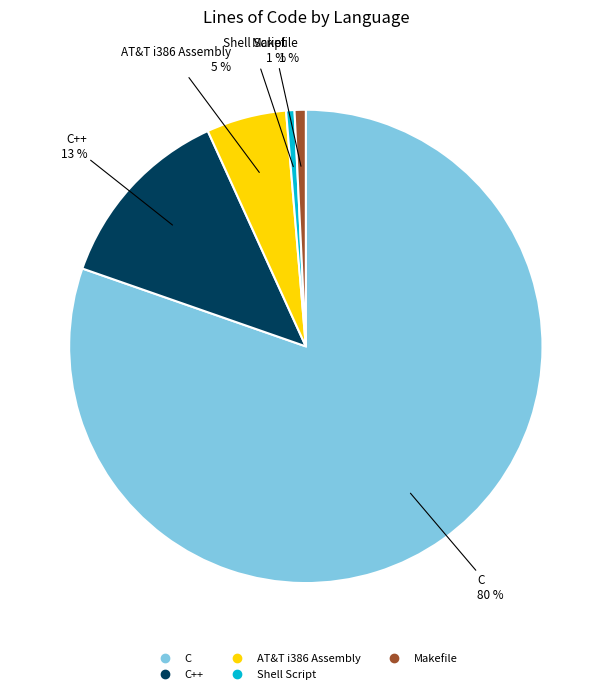

To the nearest percent, what is the average slice percentage?

20%